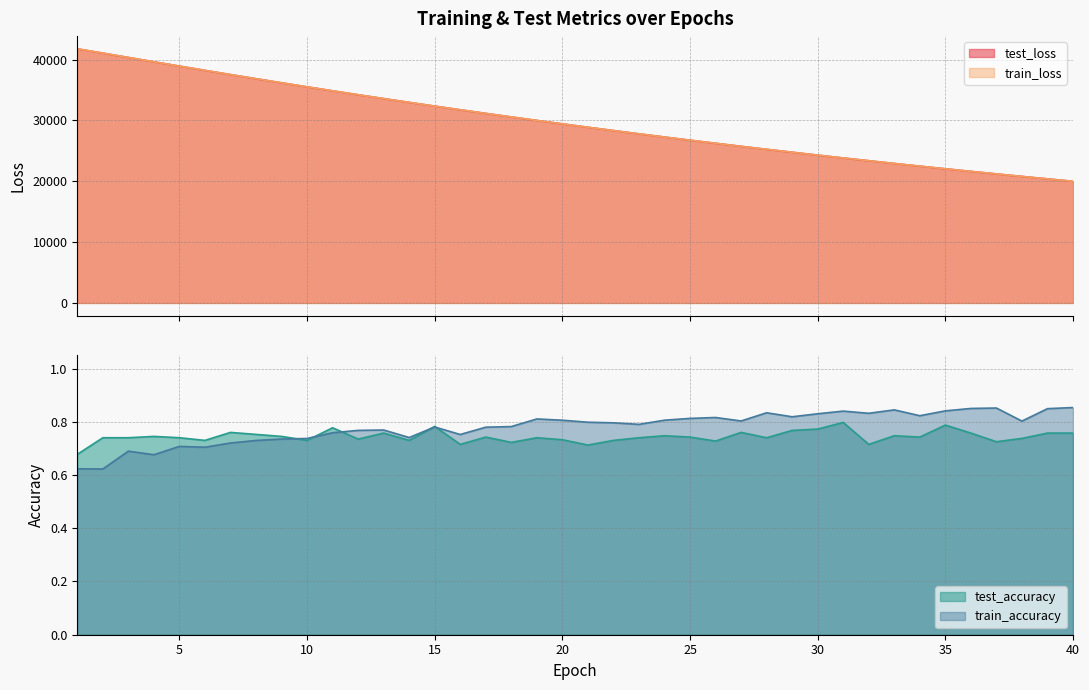

Where is test_loss nearest to the value 30891?

17